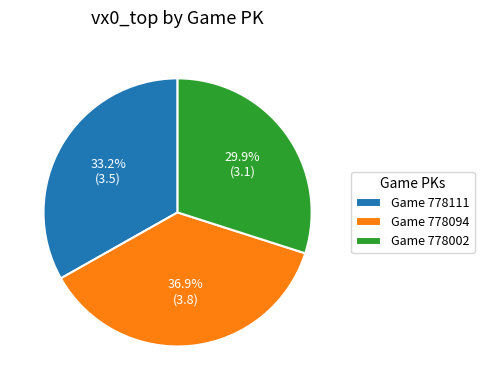

Is there any slice that represents more than half of the pie?

No